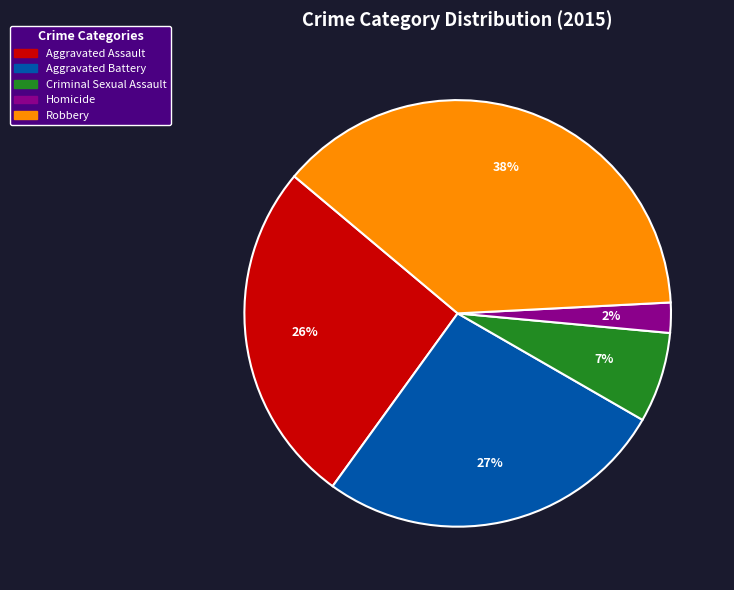

Do Robbery and Aggravated Battery together represent more than half of the pie?

Yes